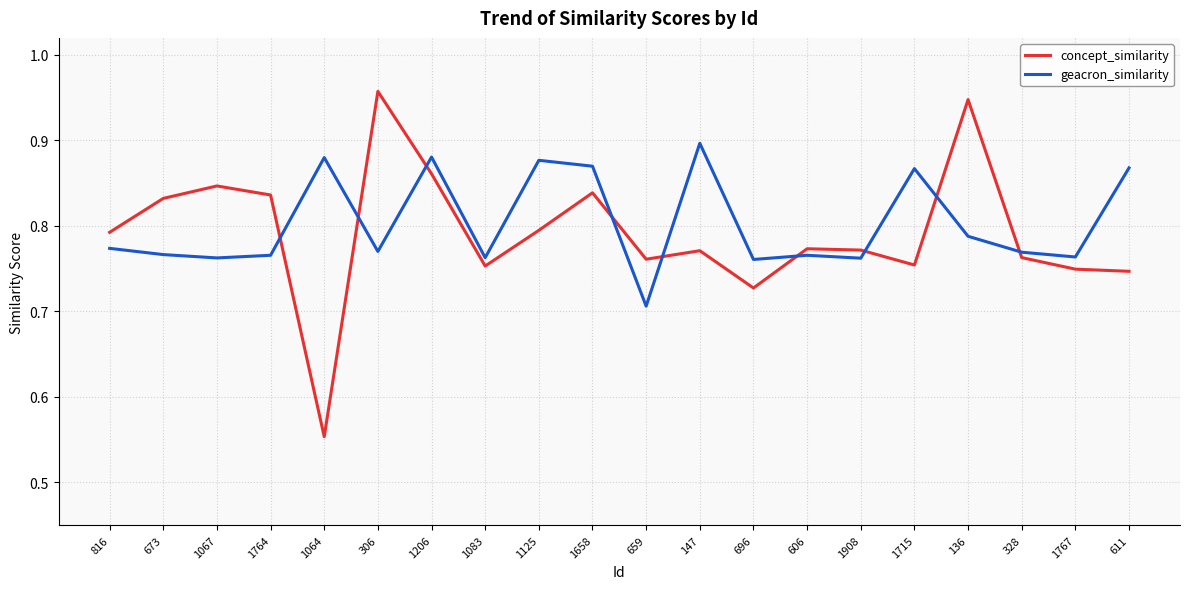

In geacron_similarity, how many points are higher than both neighbors (excluding endpoints)?

6